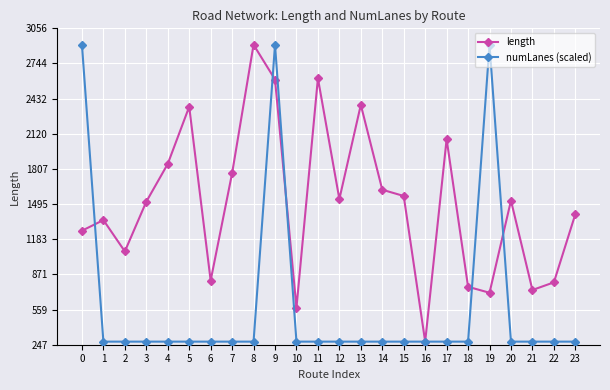

Between 0 and 22, which series saw the biggest shift?

numLanes (scaled)